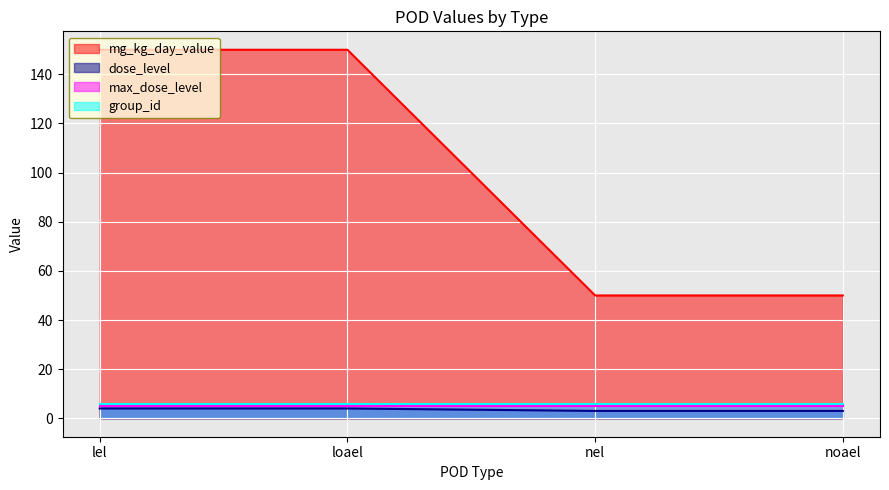

Which series has the widest spread of values?

mg_kg_day_value